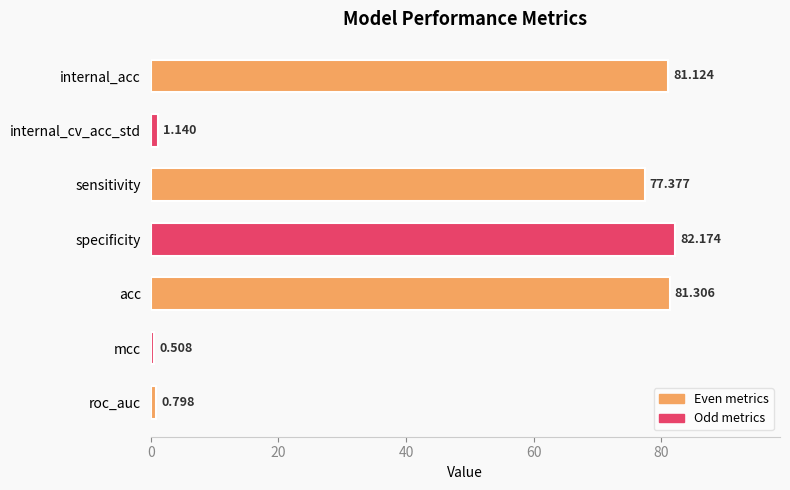

What is the label of the 7th bar from the top?

roc_auc